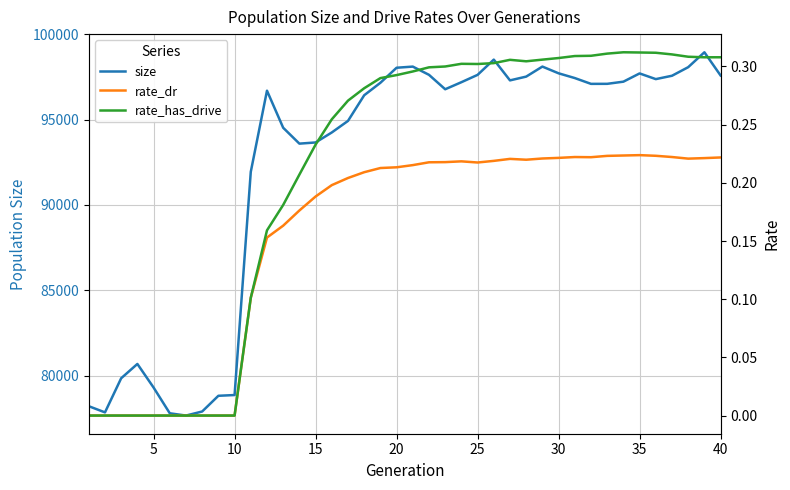

What is the greatest value displayed?

98942.0